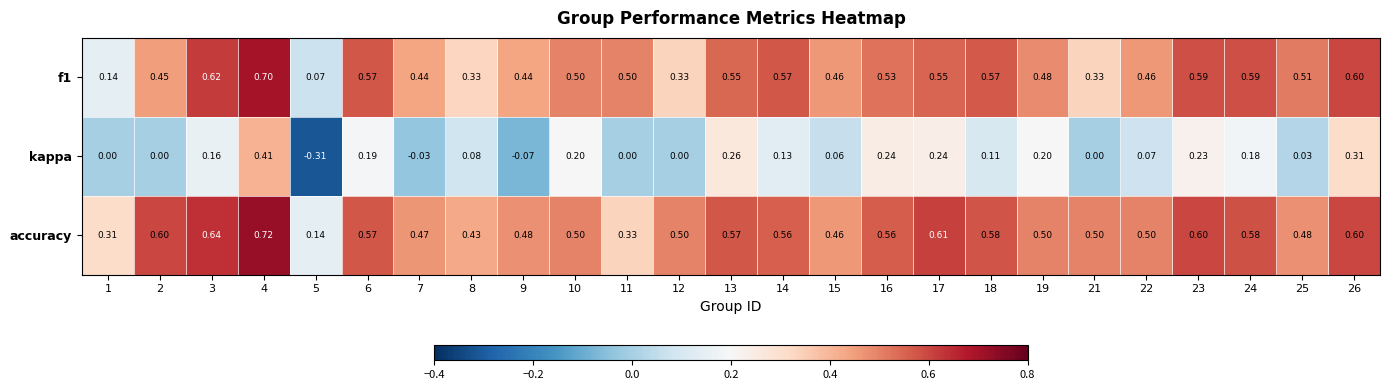

Which series has the largest total across all categories?

accuracy